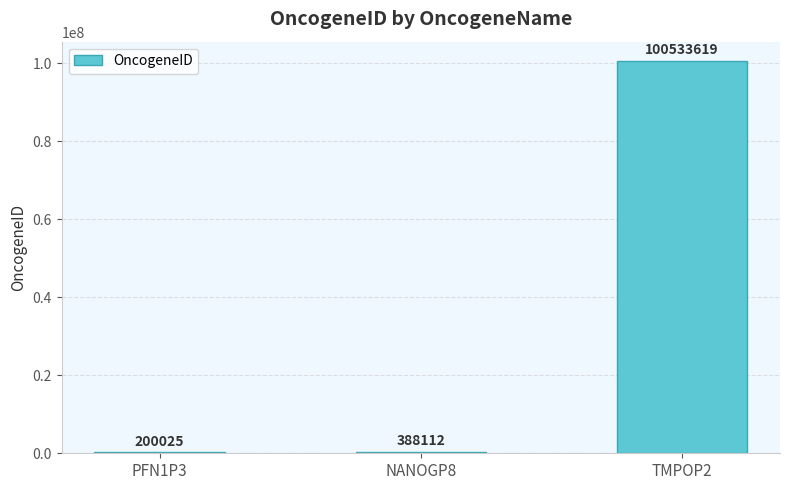

What is the greatest value displayed?

100533619